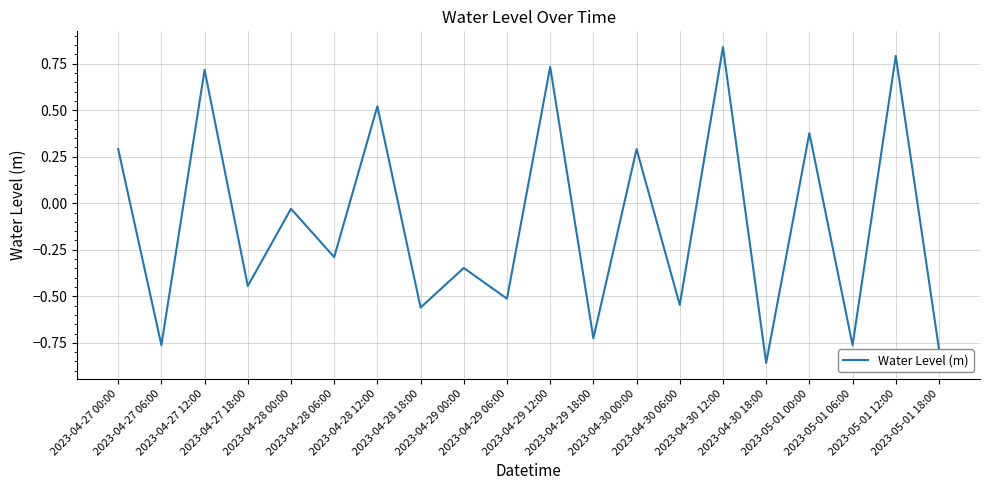

How many values are below zero?

12